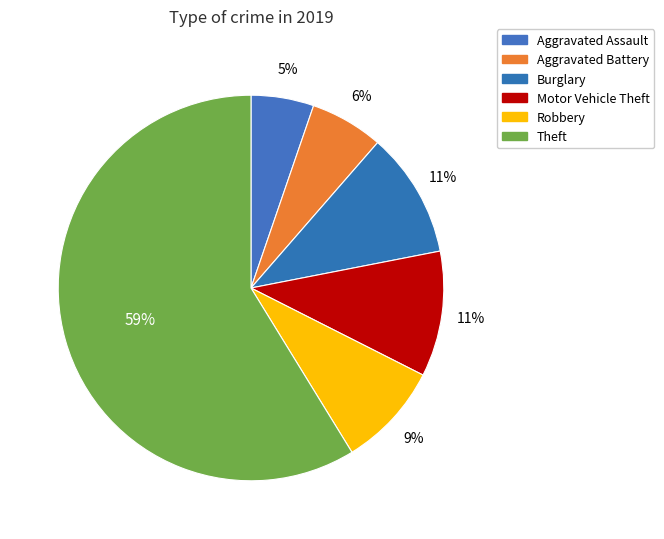

To the nearest percent, what is the average slice percentage?

17%